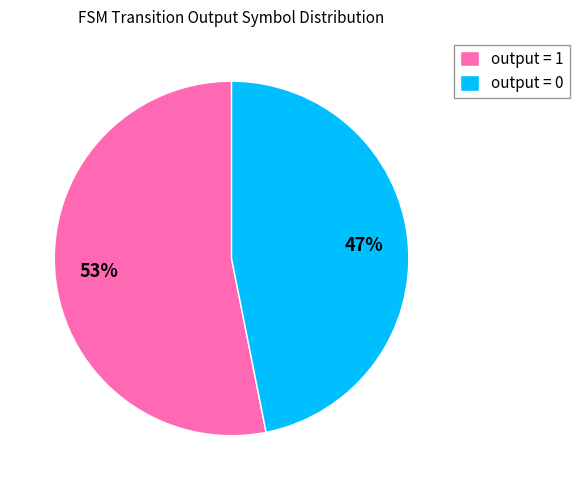

To the nearest percent, what is the difference between the output = 0 and output = 1 slice percentages?

6%